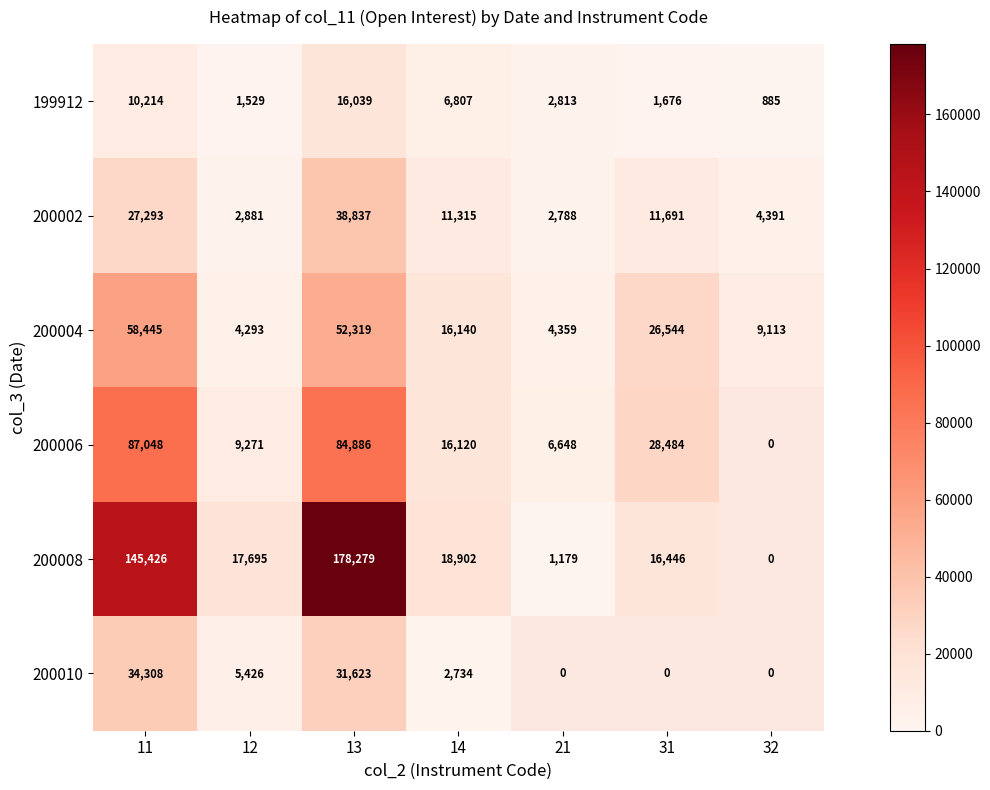

At how many categories does at least one series exceed 42622?

2